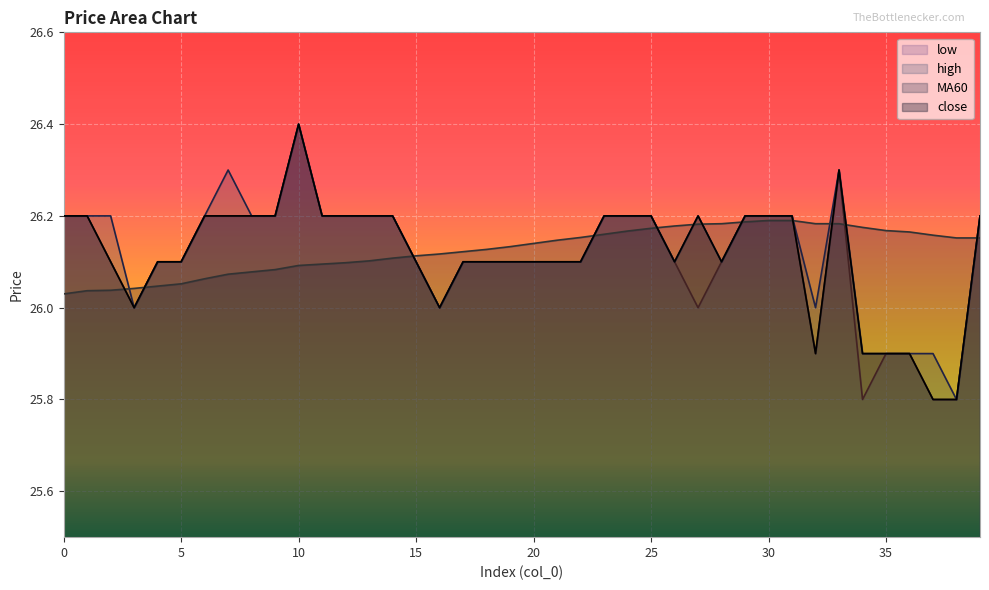

True or false: low has a value of 26.1 at 28.

True